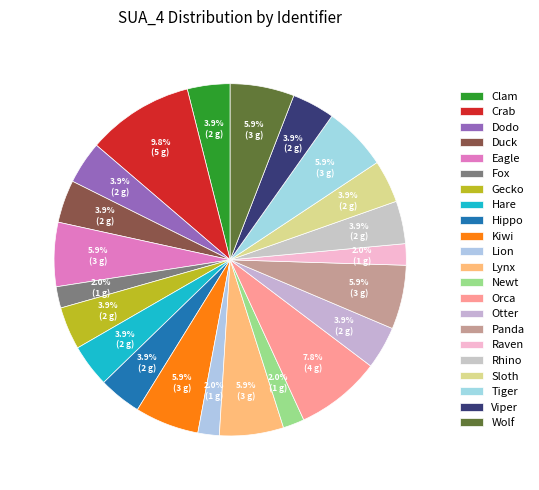

What is the ratio of the value at Lynx to the value at Lion?

3.0